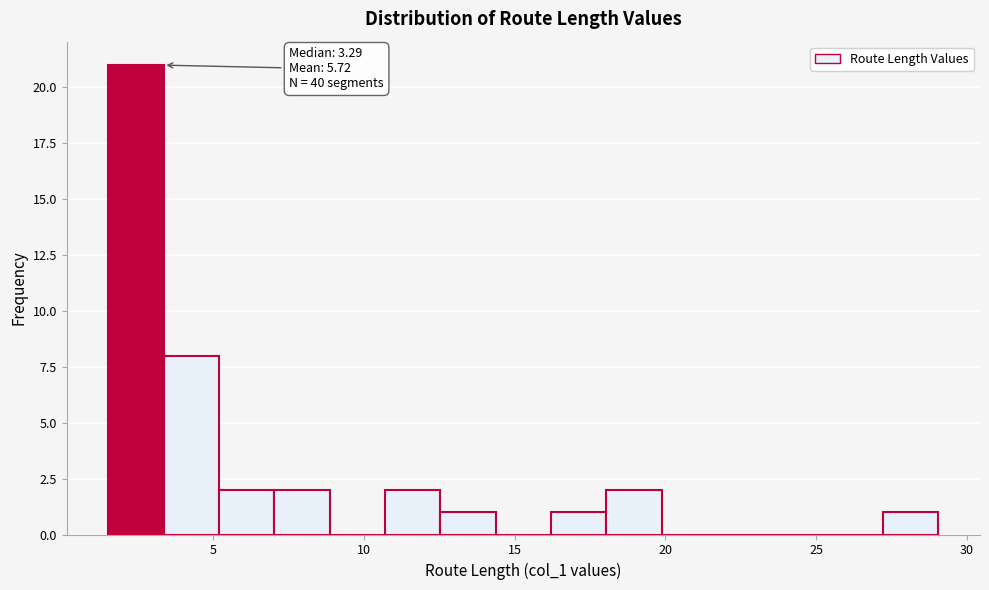

Read against the x-axis, roughly where is the centre of the tallest bar?

2.5